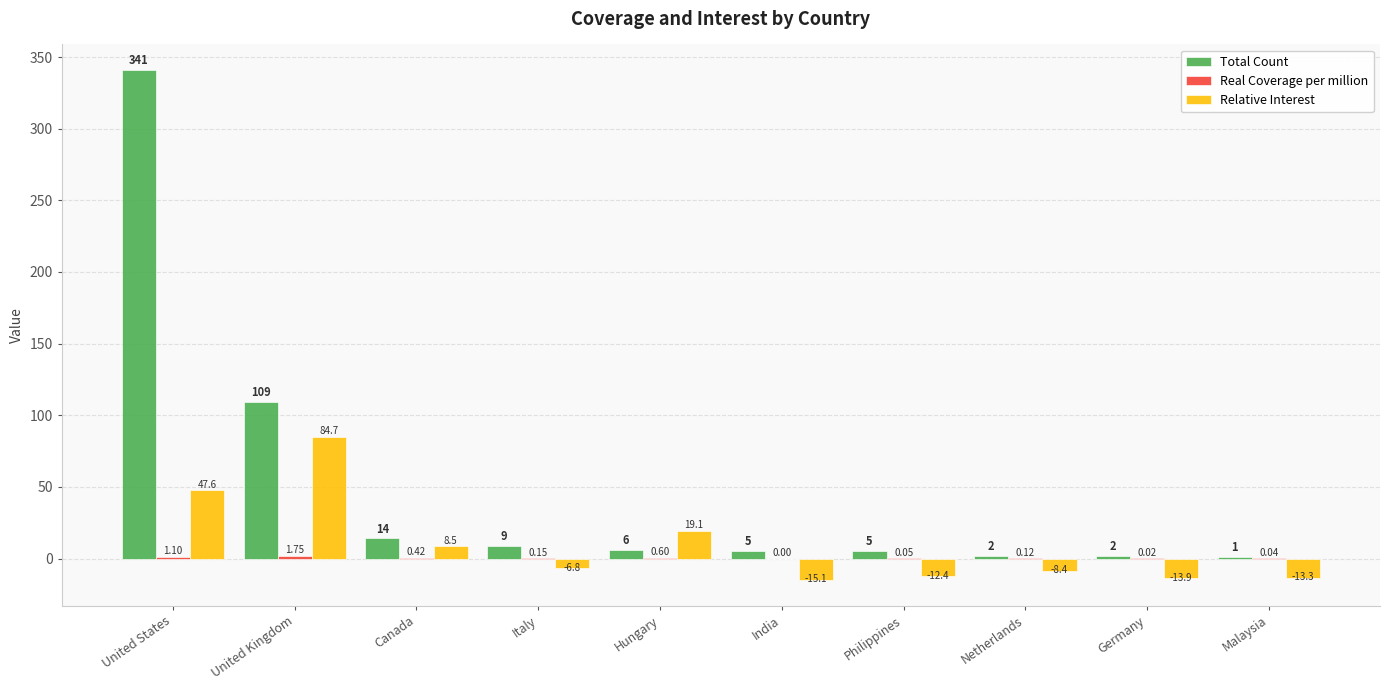

What is the sum of the Relative Interest values at Malaysia and United States?

34.3